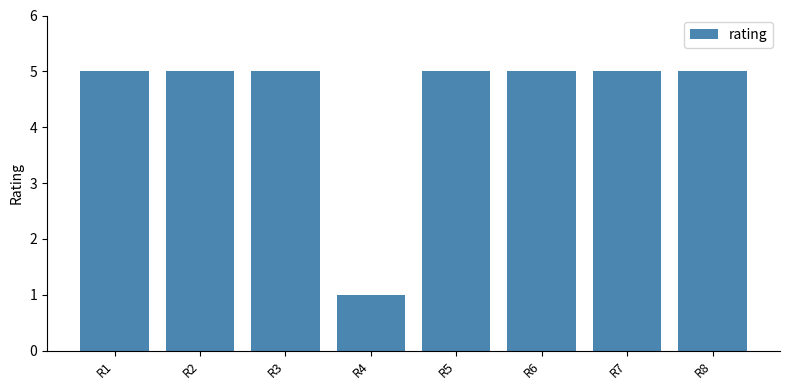

What value does the data have at R2?

5